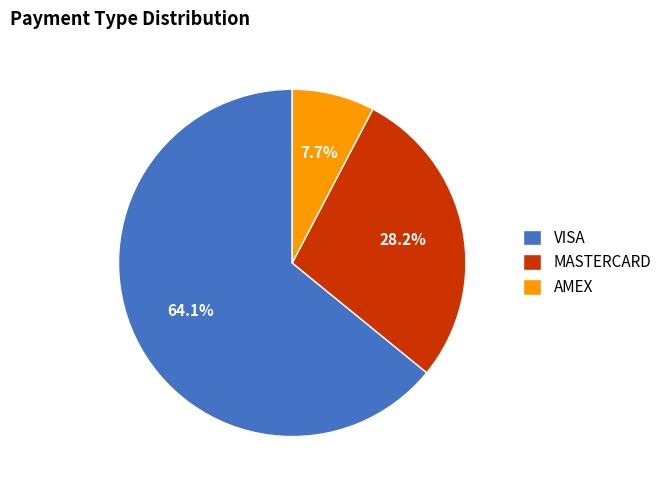

What percentage is NOT represented by MASTERCARD?

71.8%